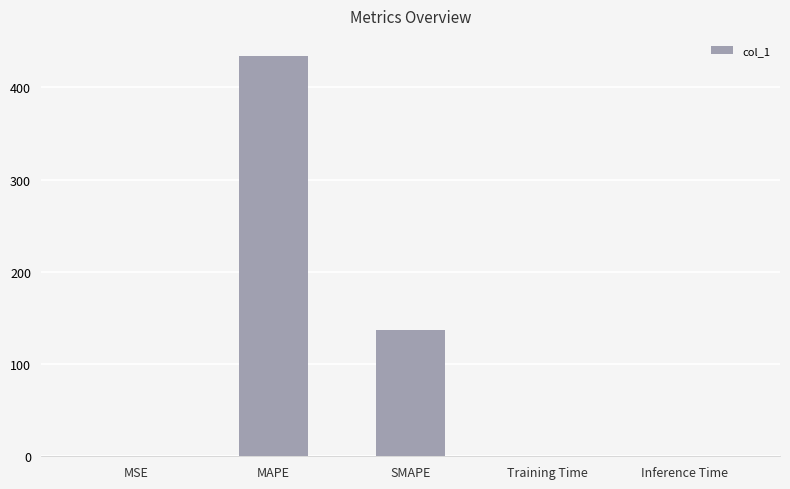

Is it true that the value at SMAPE is 237.9?

False